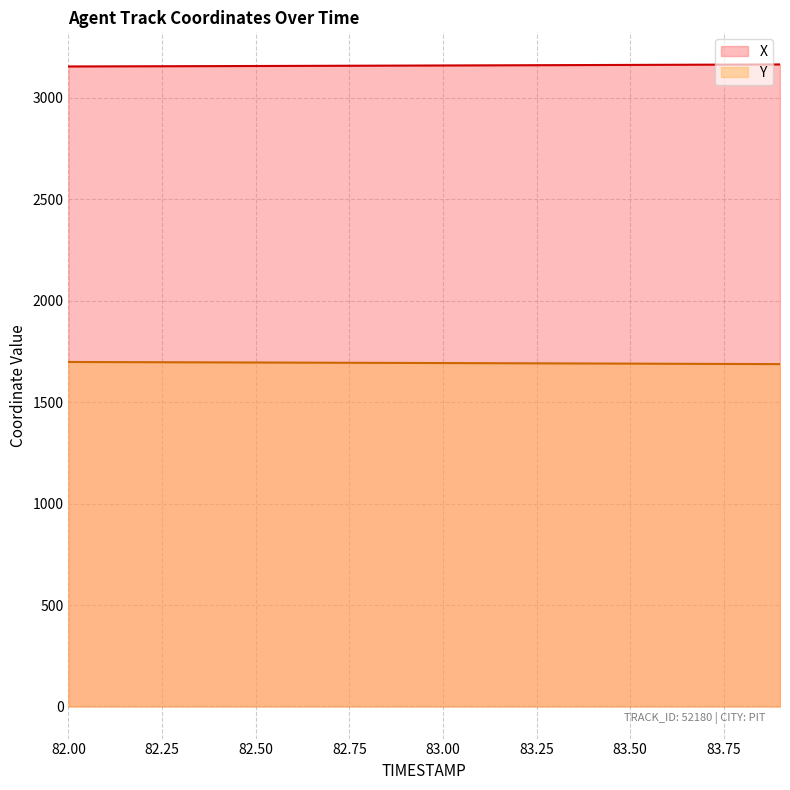

Which series has the largest range (max minus min)?

Y